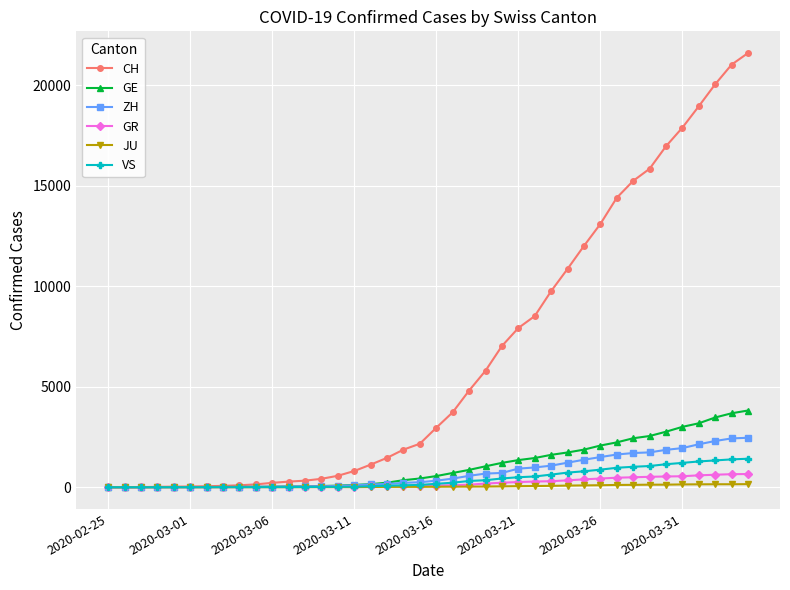

Which series has the largest range (max minus min)?

CH